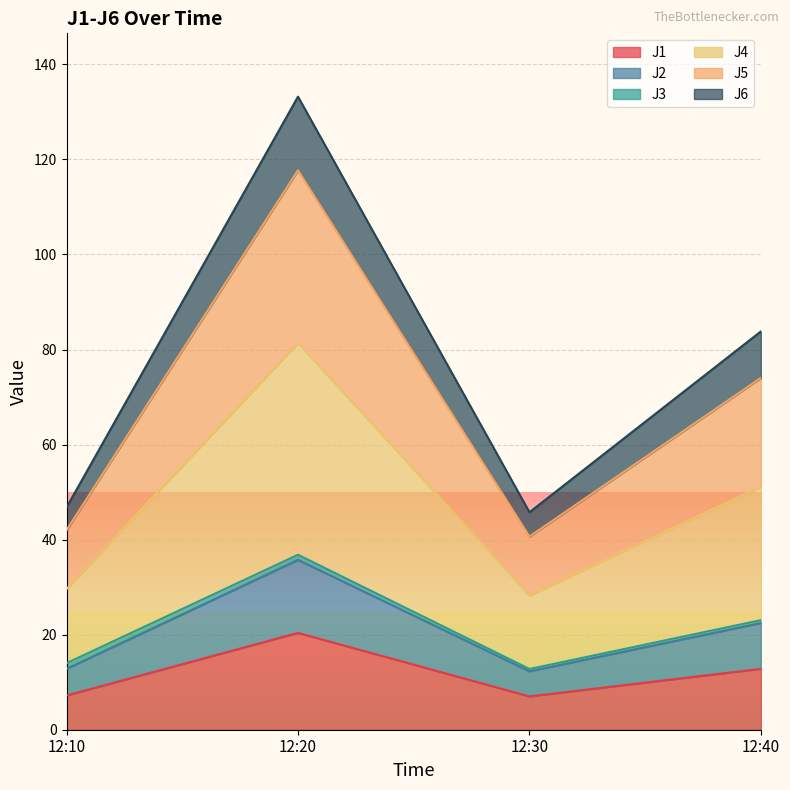

Which series has the widest spread of values?

J4